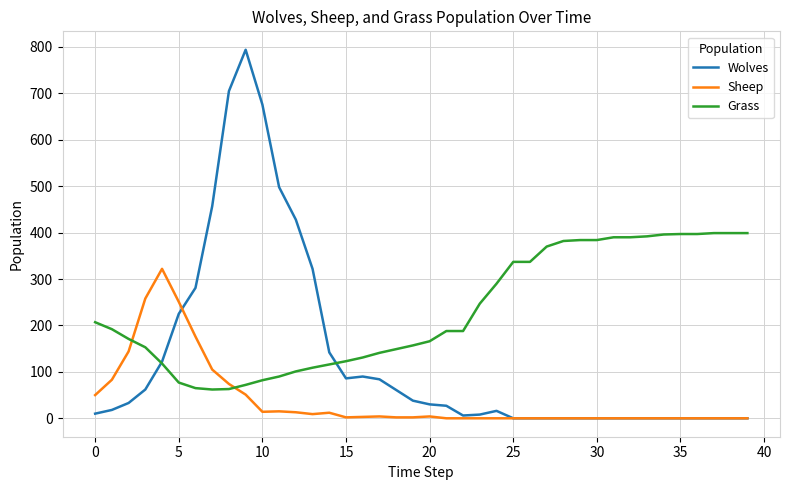

What is the minimum value for Grass?

62